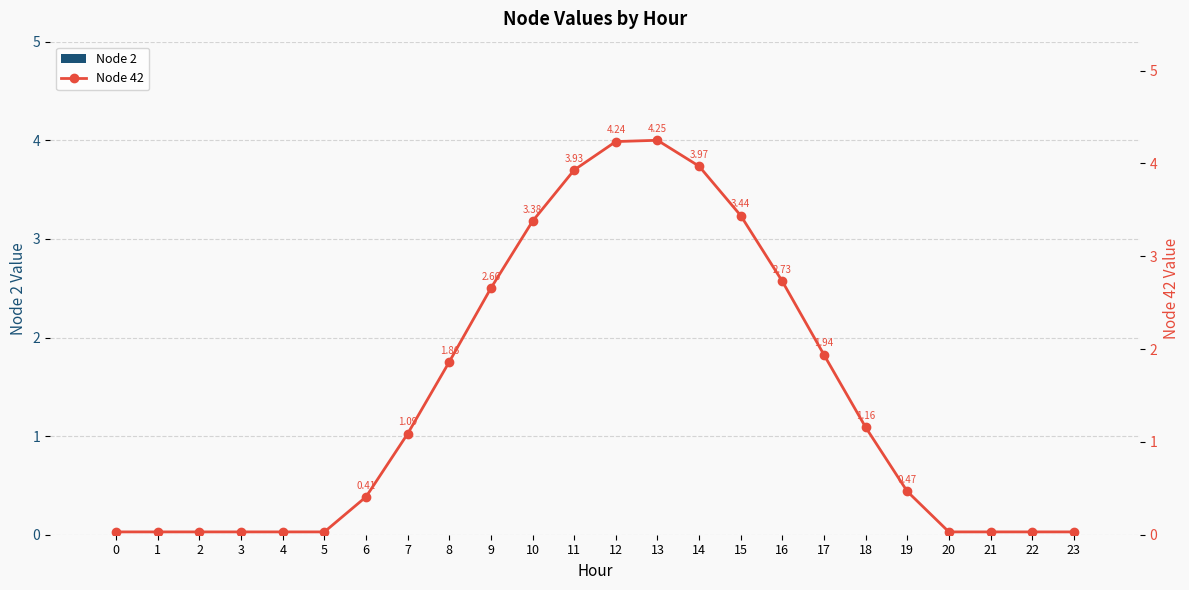

Does the chart contain stacked bars?

No